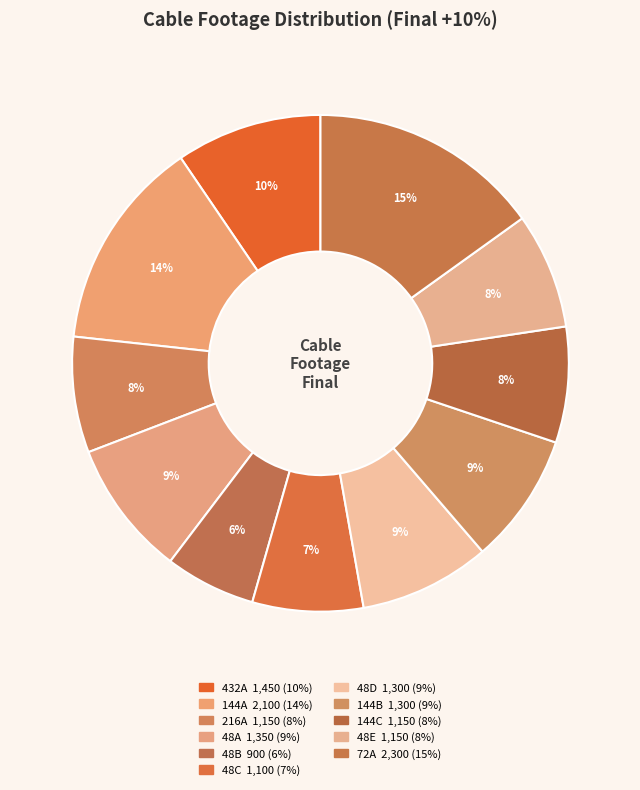

Combined, what portion of the pie is 48C and 48E?

14.8%